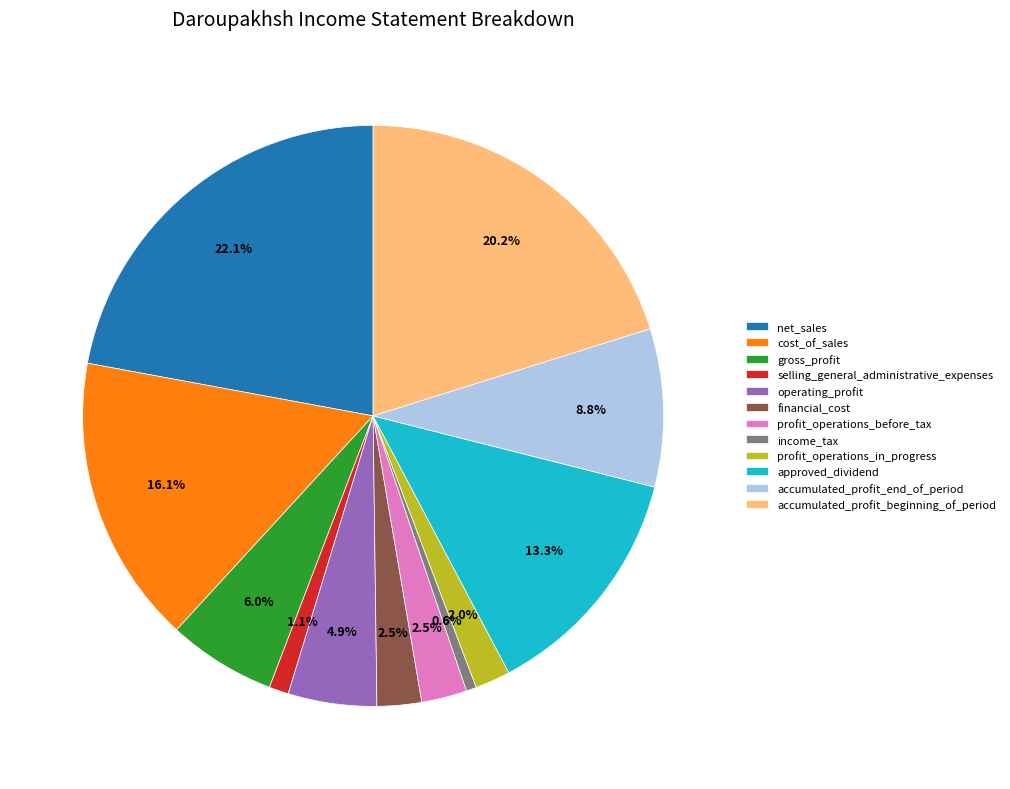

Is financial_cost the majority of the pie?

No